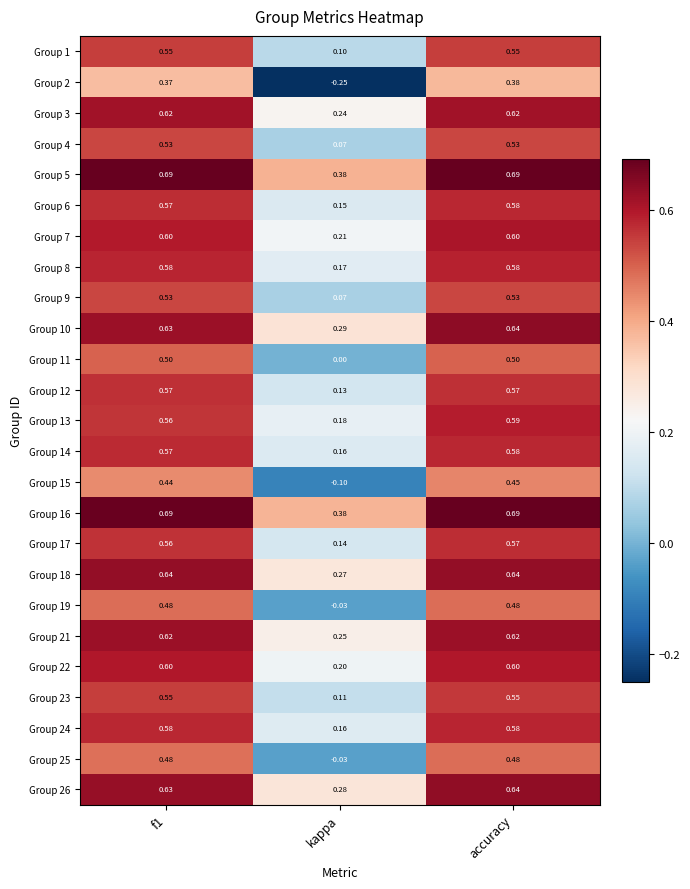

Which category has the lowest value across all series?

kappa